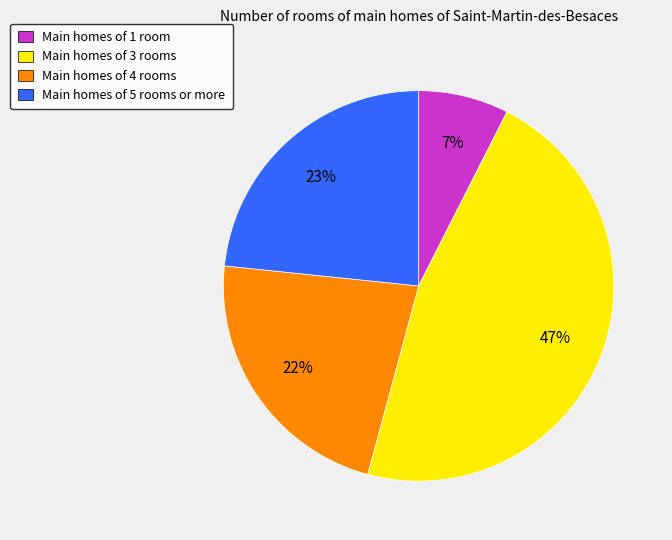

What is the smallest slice in the pie chart?

Main homes of 1 room